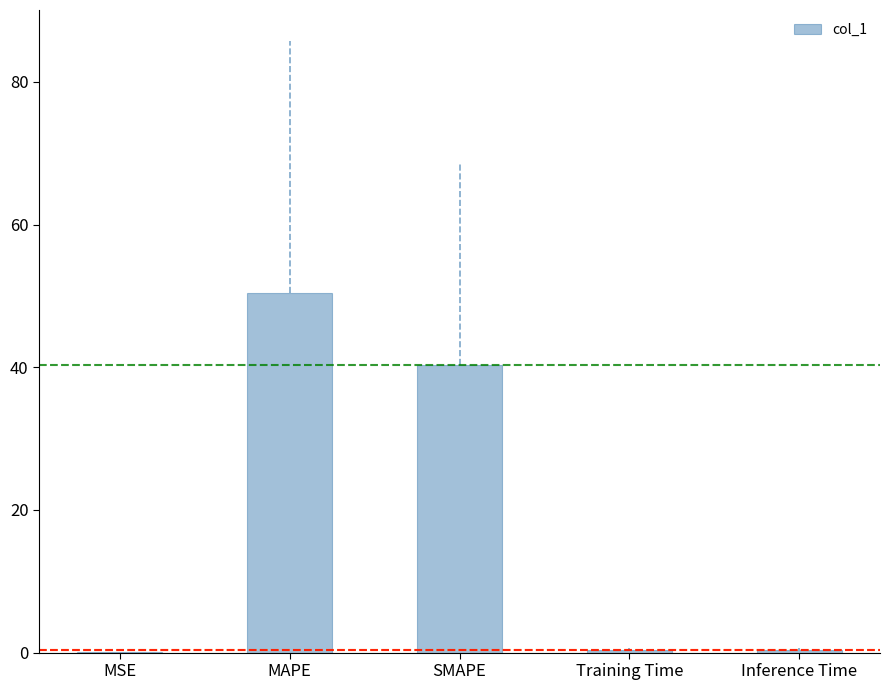

Where is the data nearest to the value 25?

SMAPE